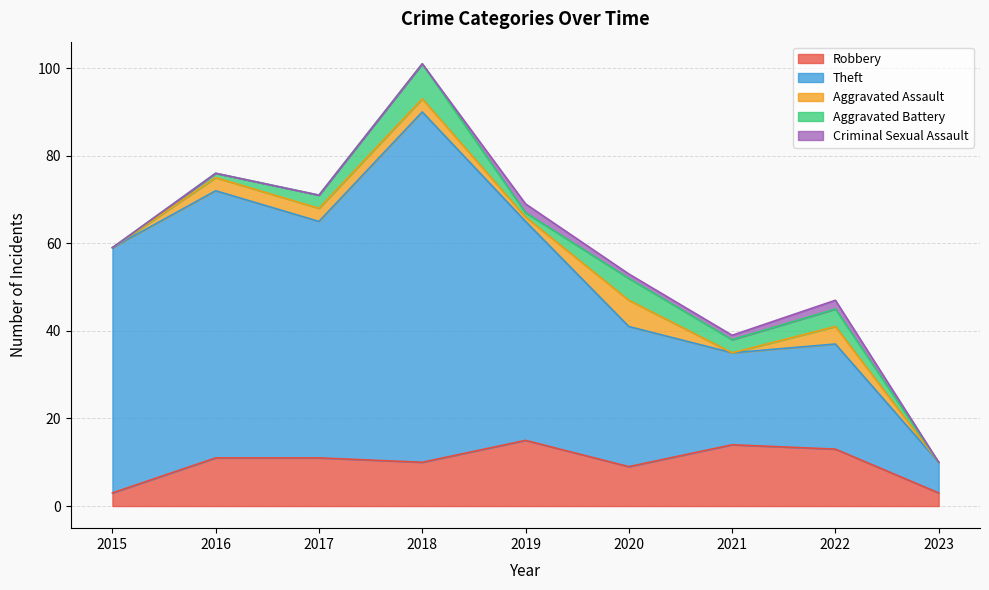

Reading left to right, list all the values displayed in this chart.

Robbery: 3	11	11	10	15	9	14	13	3
Theft: 56	61	54	80	50	32	21	24	7
Aggravated Assault: 0	3	3	3	1	6	0	4	0
Aggravated Battery: 0	1	3	8	1	5	3	4	0
Criminal Sexual Assault: 0	0	0	0	2	1	1	2	0